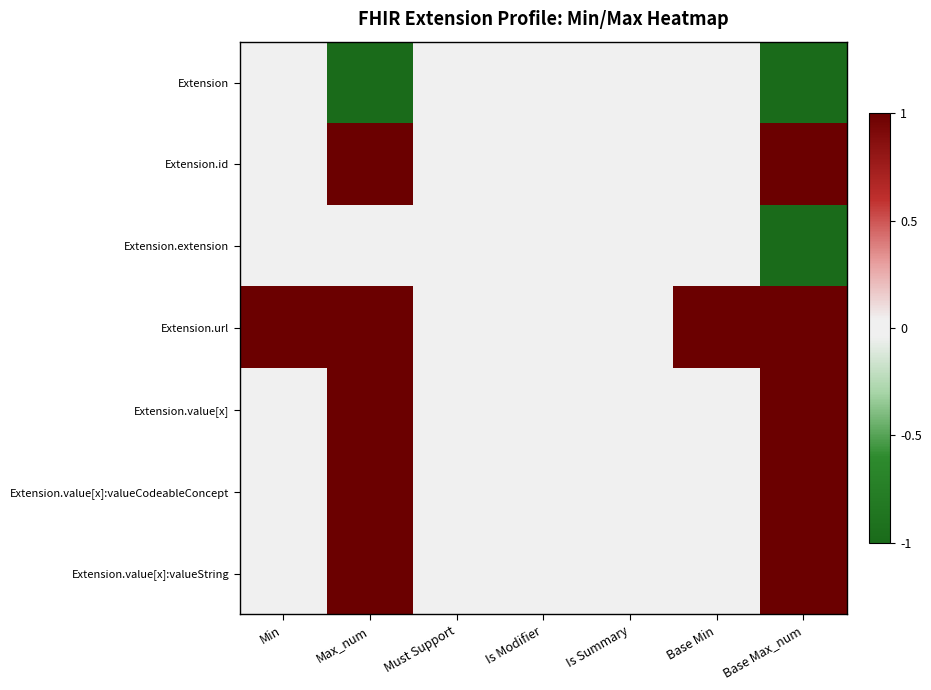

Which has a higher value, Is Summary or Is Modifier?

Is Summary